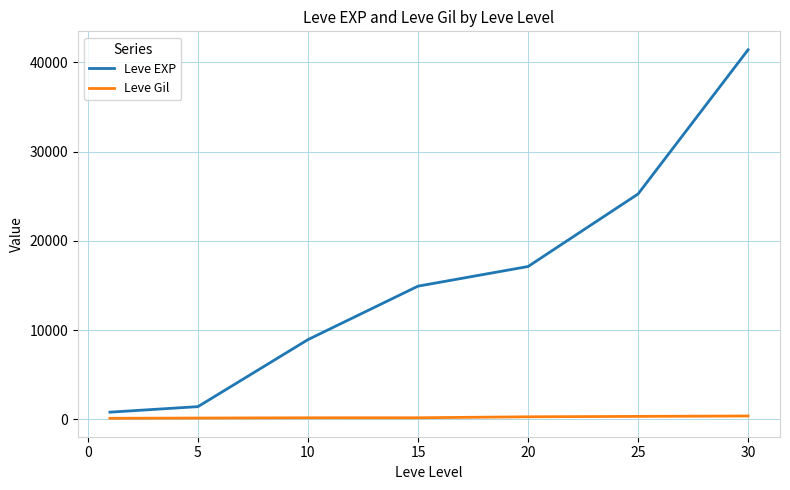

True or false: Leve EXP and Leve Gil cross at least once.

False